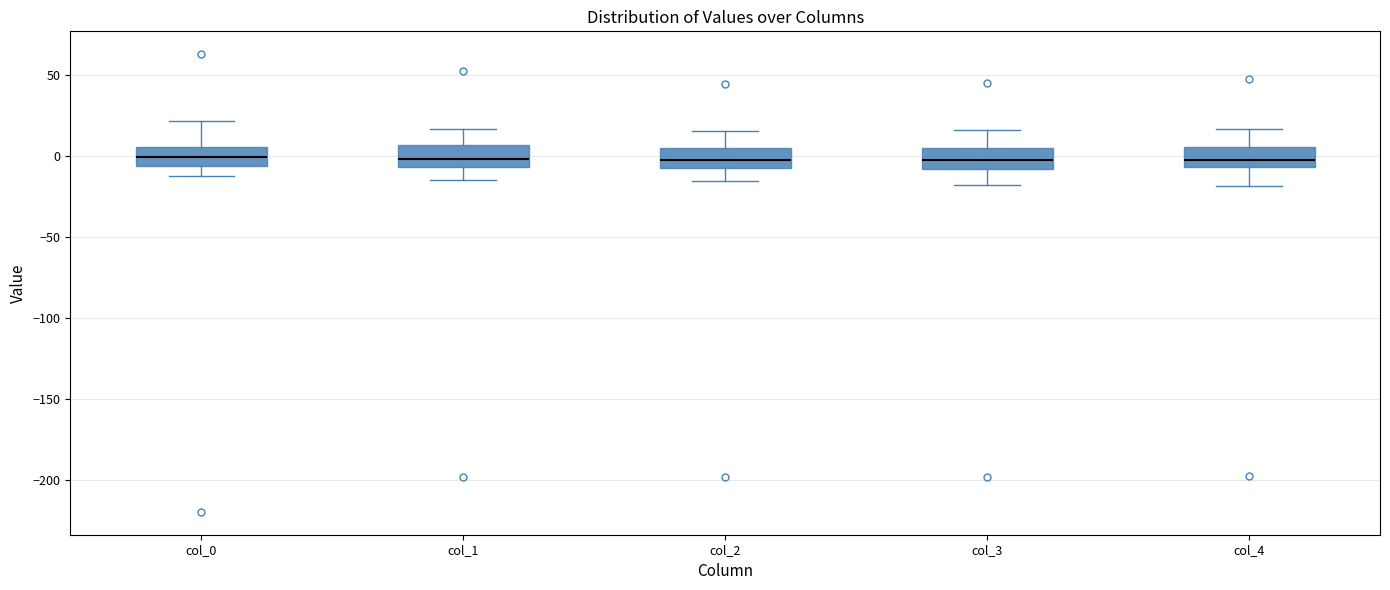

Reading left to right, read every box against the y-axis: the position of its median line, the range the box covers, and the ends of its whiskers. The values are not printed on the chart, so give them approximately, as read against the axis.

col_0: median 0, box -5 to 5, whiskers -10 to 20
col_1: median 0, box -5 to 5, whiskers -15 to 15
col_2: median 0, box -5 to 5, whiskers -15 to 15
col_3: median 0, box -10 to 5, whiskers -15 to 15
col_4: median 0, box -5 to 5, whiskers -20 to 15